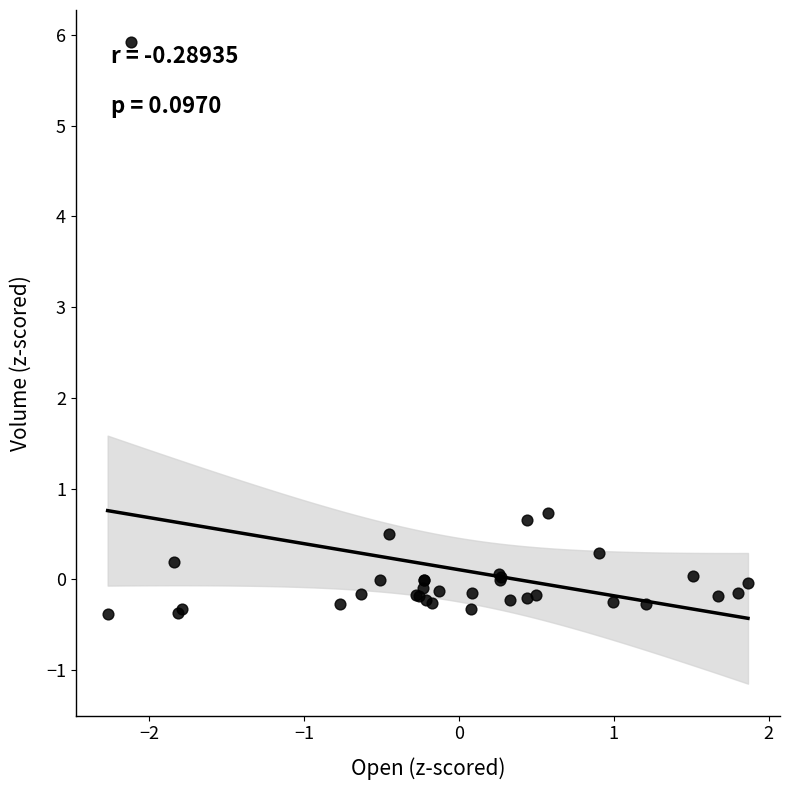

What Y value in the scatter plot is closest to 2?

0.7